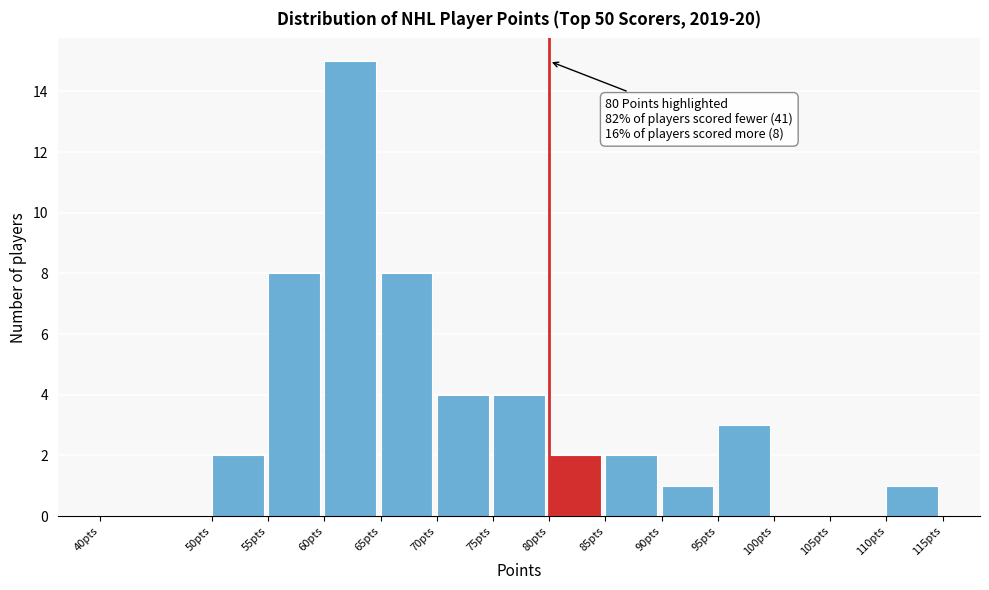

Which range on the x-axis has the tallest bar?

60 to 65